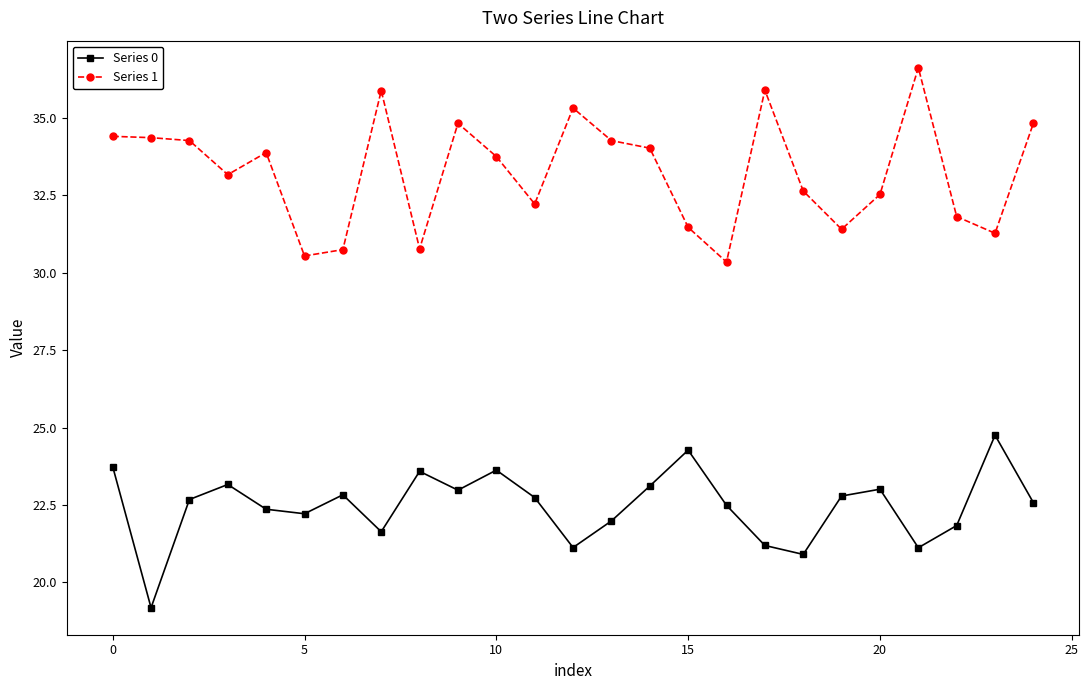

In Series 0, how many points are lower than both neighbors (excluding endpoints)?

7